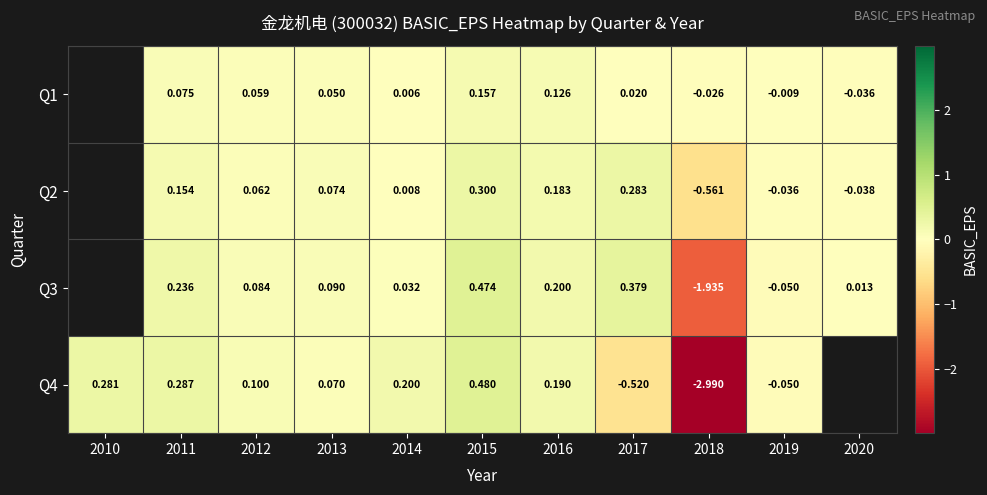

Is the value of Q3 at 2017 greater than the value of Q1 at 2020?

Yes